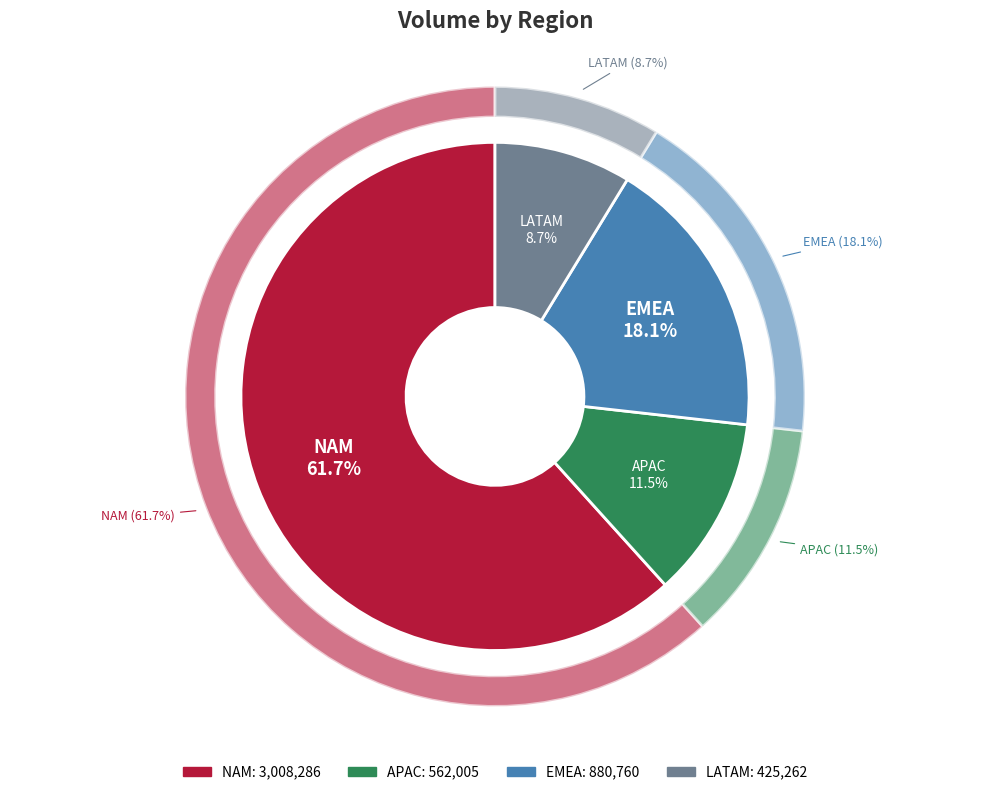

How many segments does this pie chart have?

4